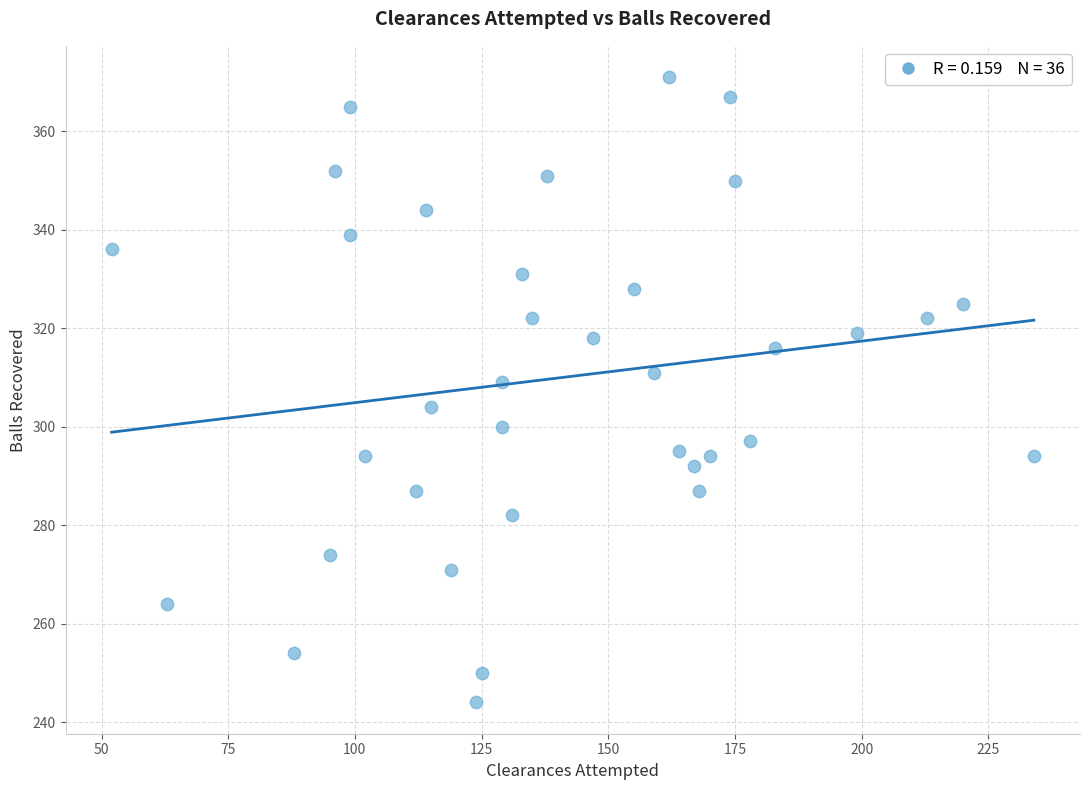

What is the range of Y values (max minus min)?

127